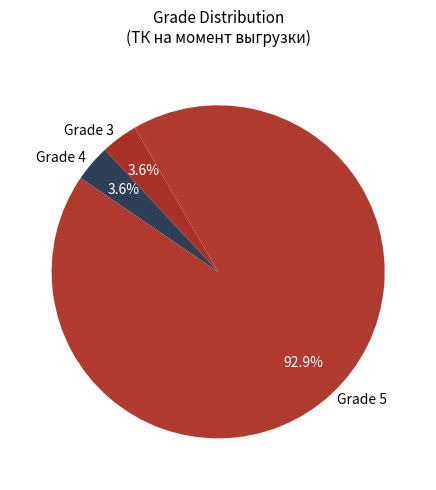

How much of the chart is everything except Grade 3?

96.4%